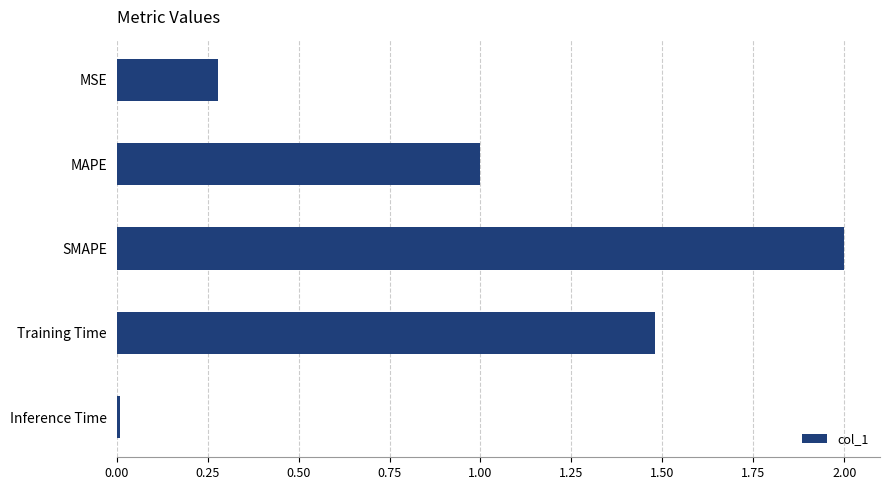

How many data points does each series have?

5